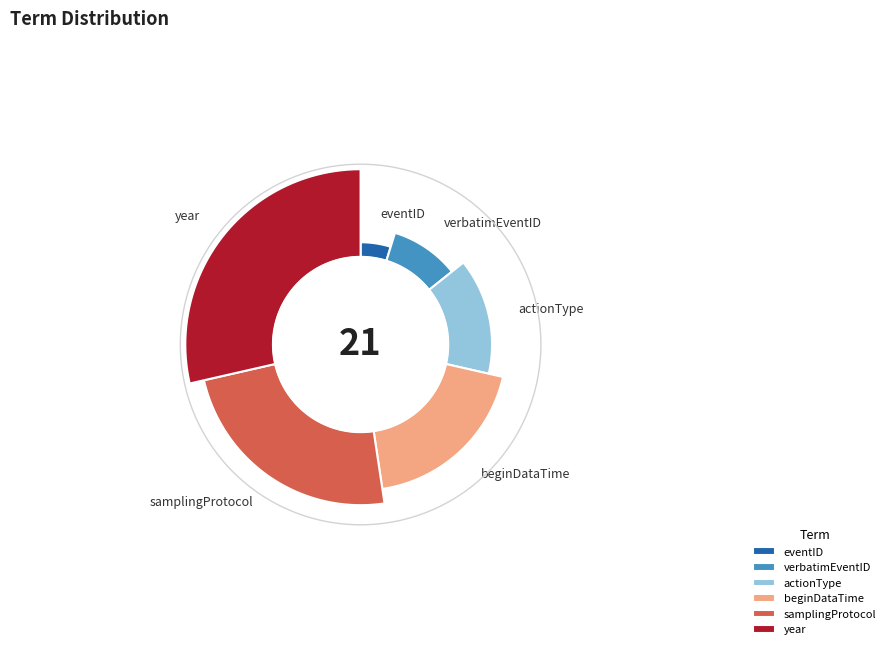

Is it true that year is 17% of the pie?

False